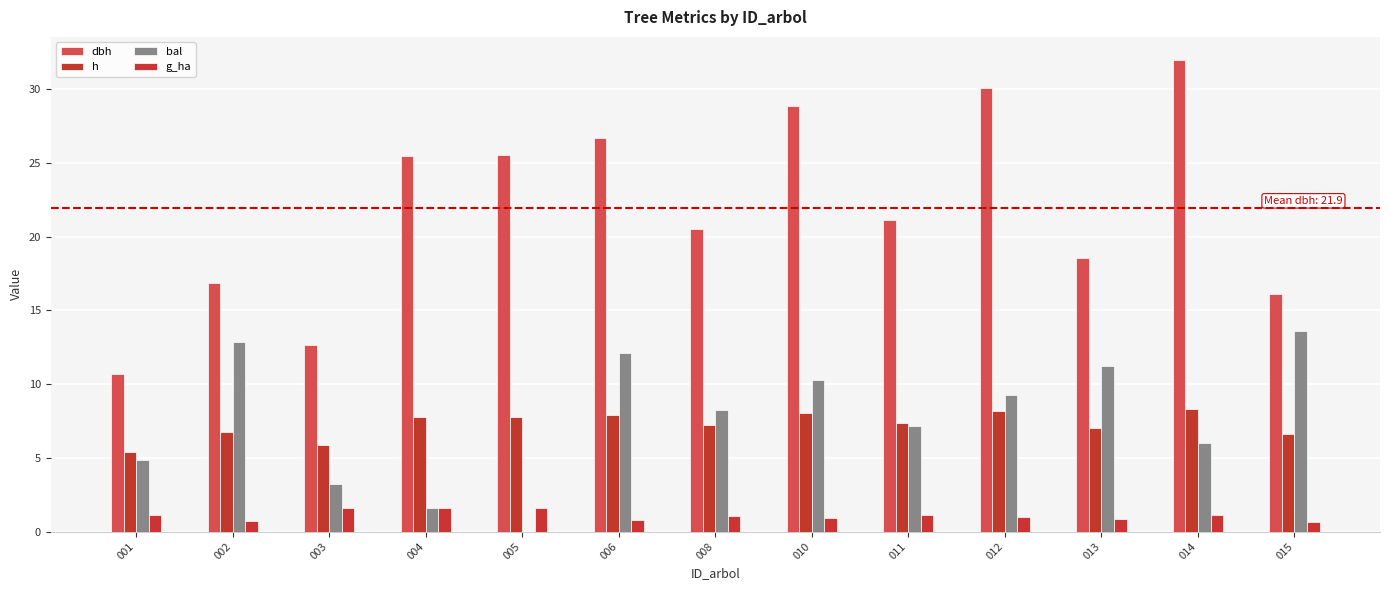

The dbh series shows 16.1 at 015. True or false?

True